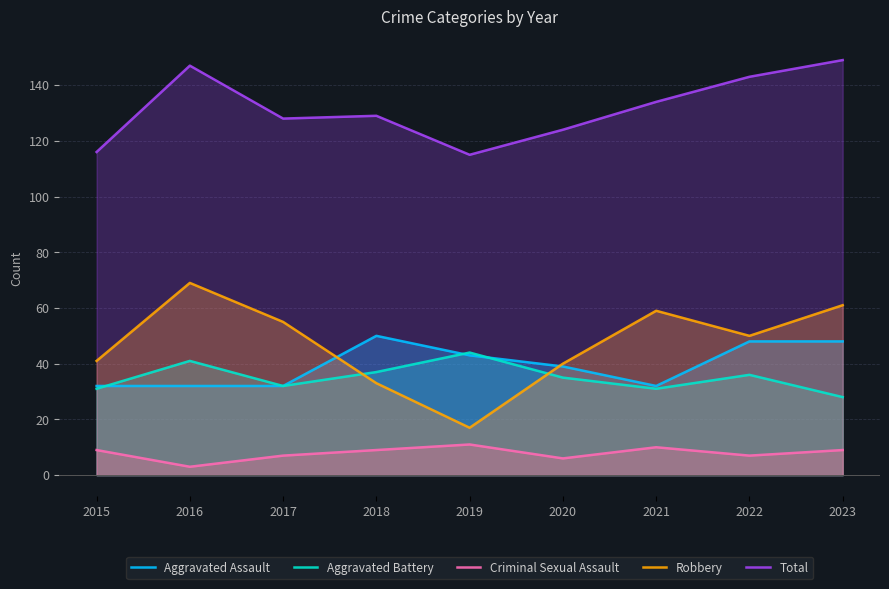

Count the number of data series in this chart.

5